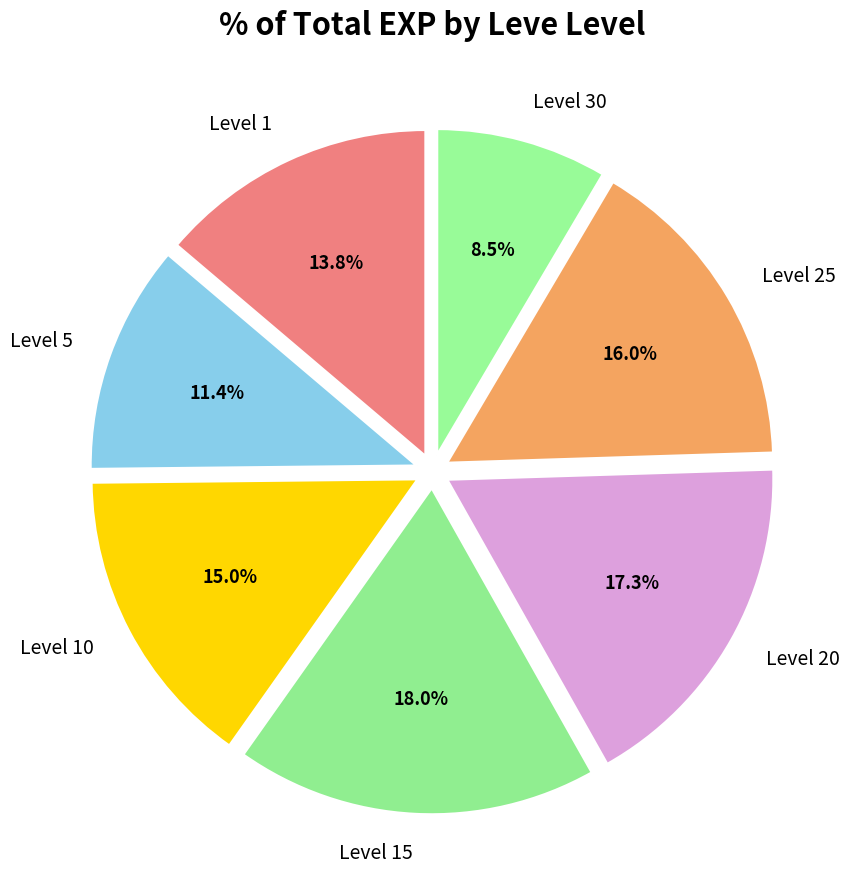

Is Level 5 the majority of the pie?

No